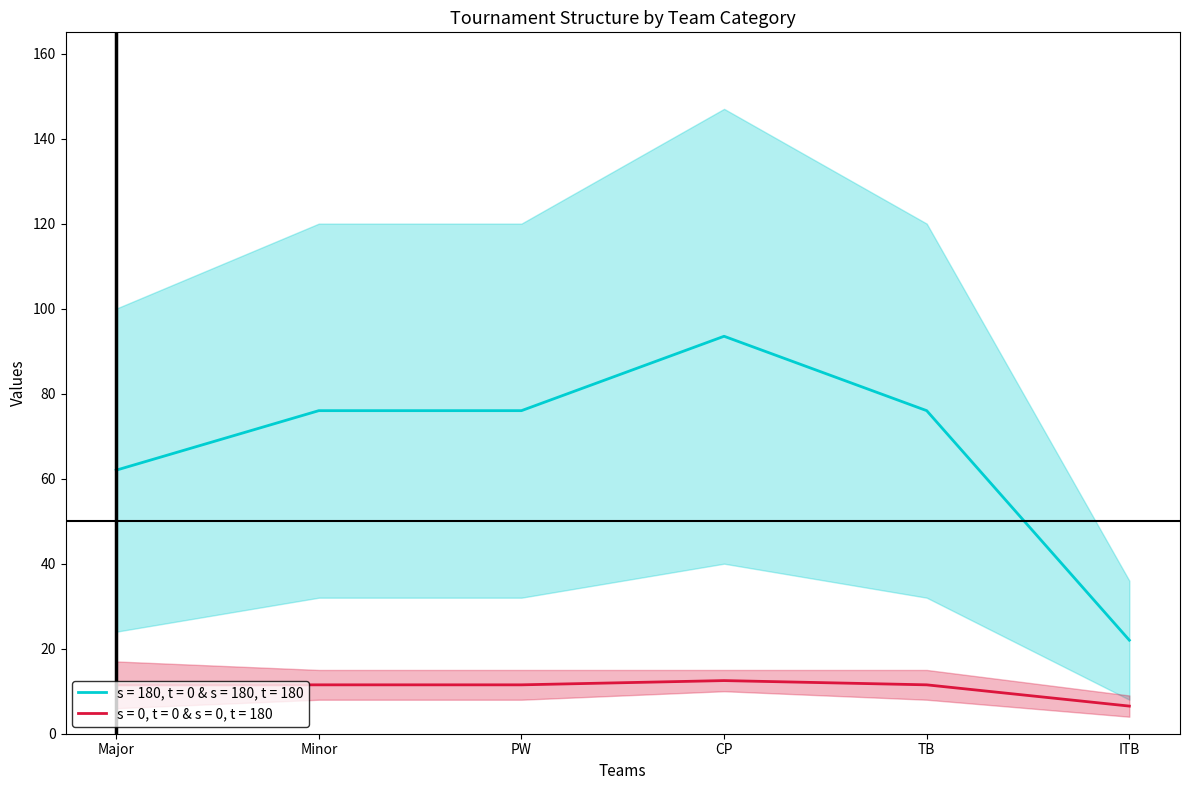

At which category does the chart reach its peak across all series?

CP